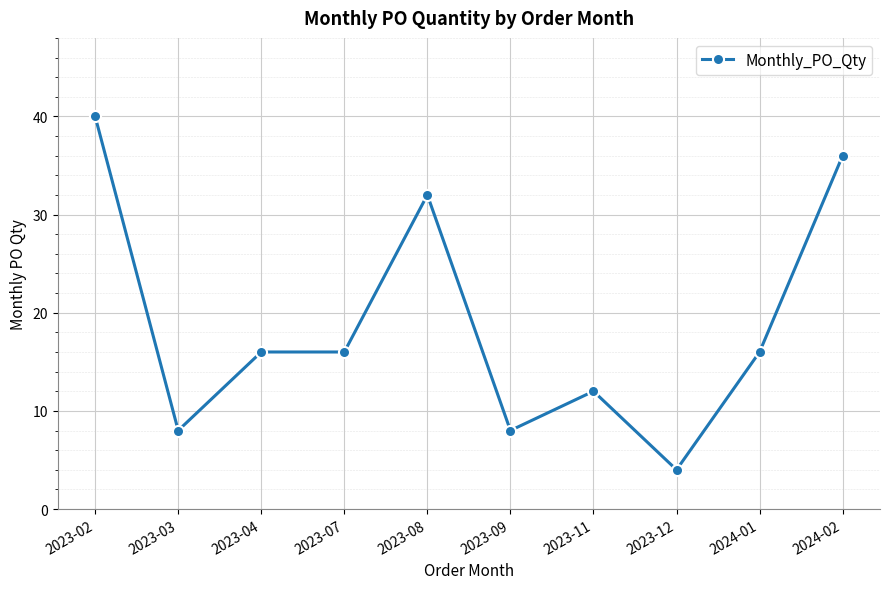

What is the label of the 5th point from the right?

2023-09